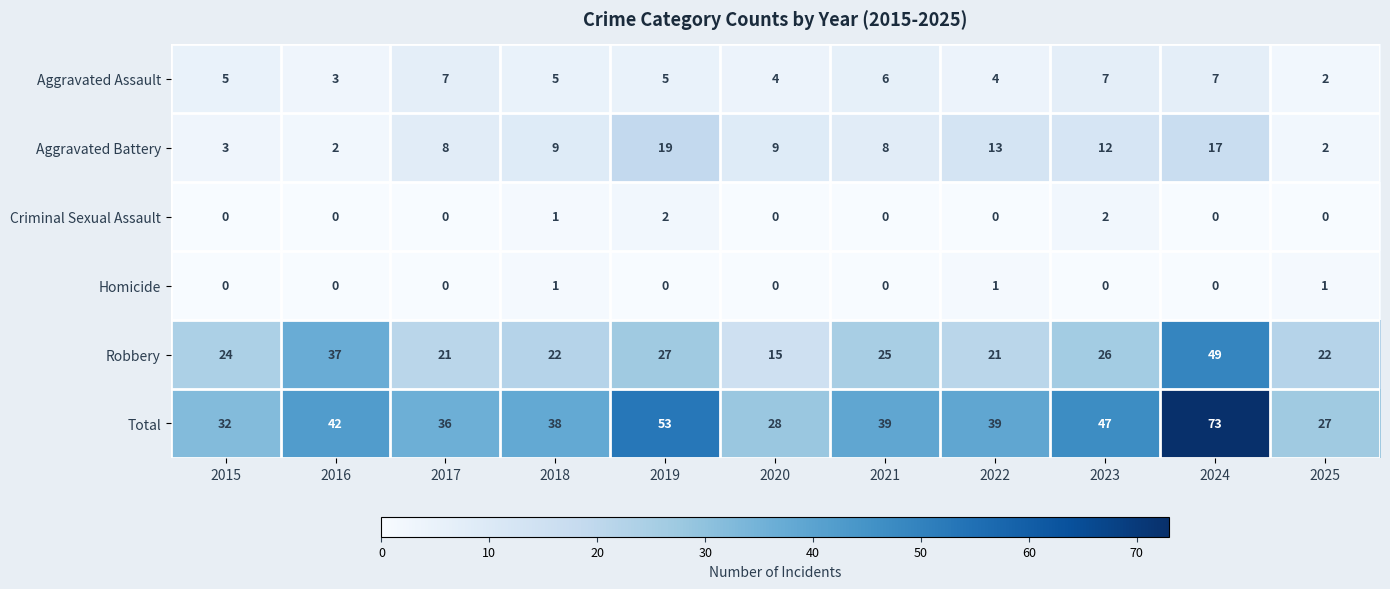

The Criminal Sexual Assault series shows 1 at 2024. True or false?

False